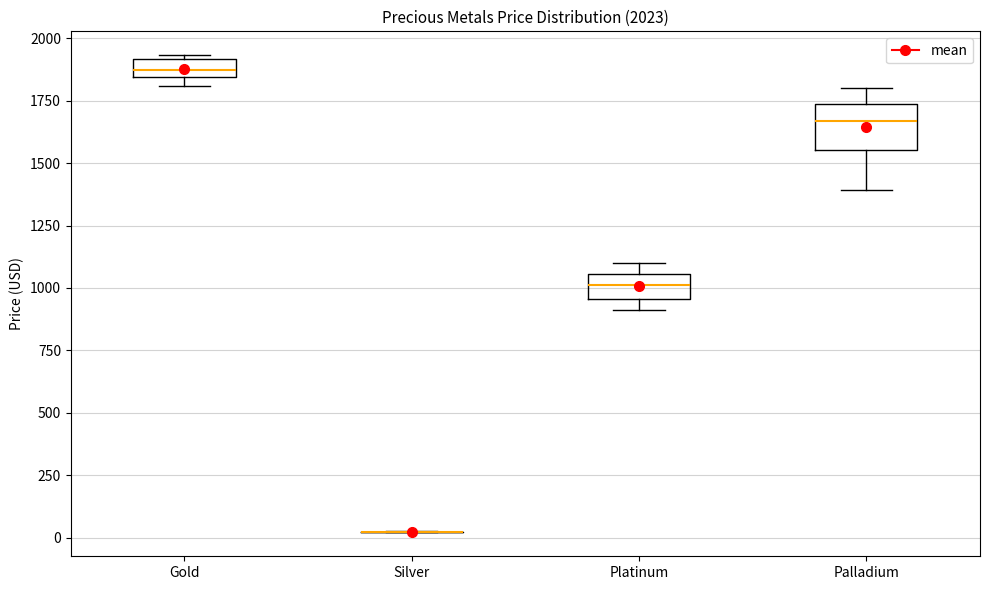

Comparing the boxes themselves (not the whiskers), which one is the tallest?

Palladium